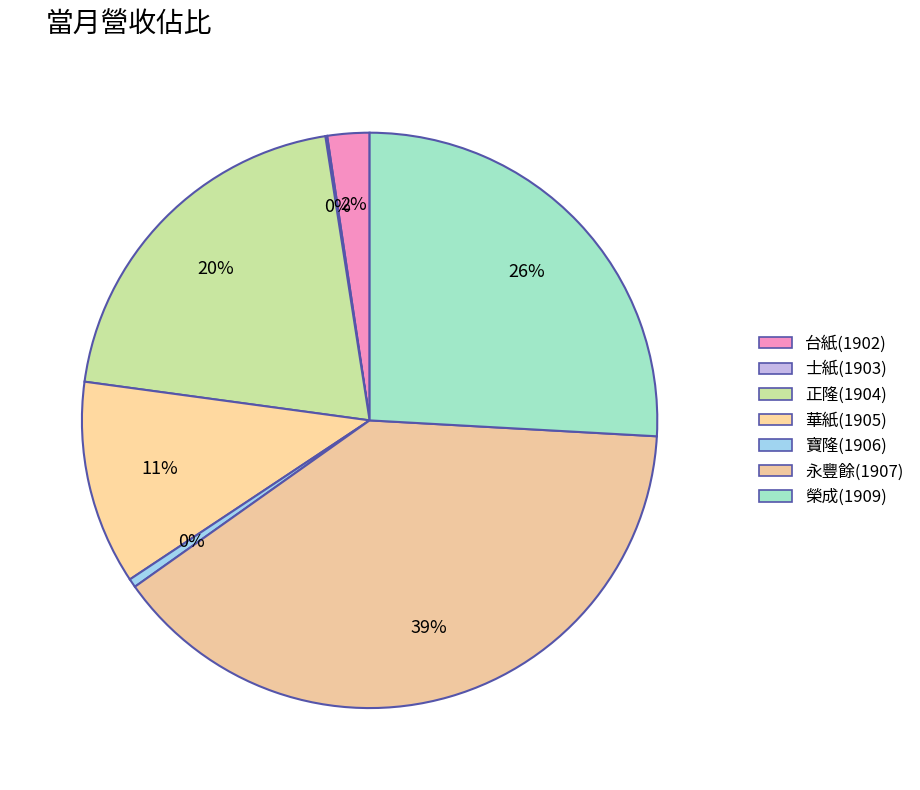

What is the largest slice in the pie chart?

永豐餘(1907)